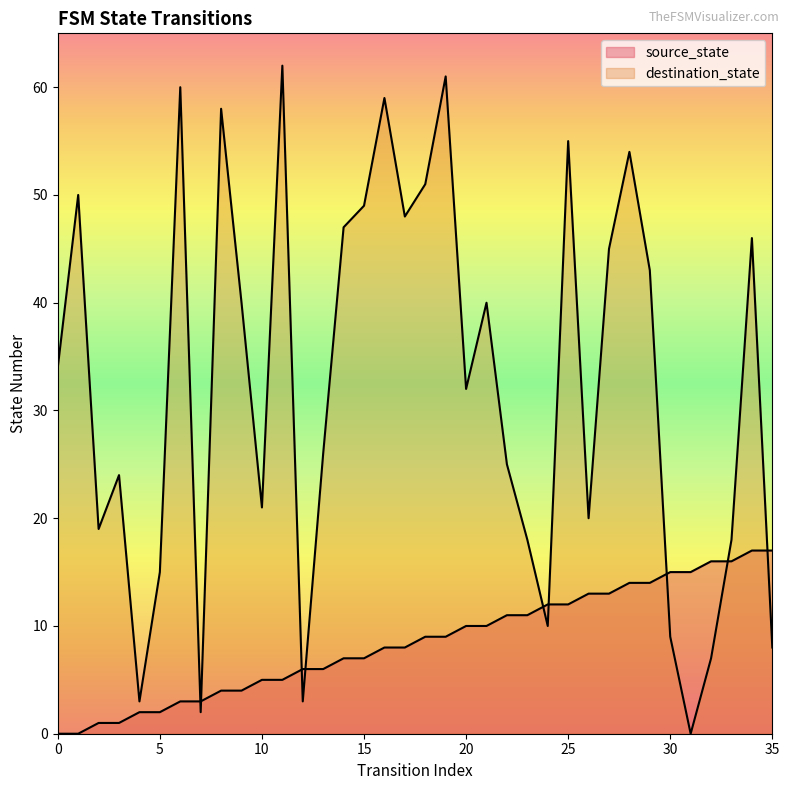

What are all the series names shown in the legend?

source_state, destination_state